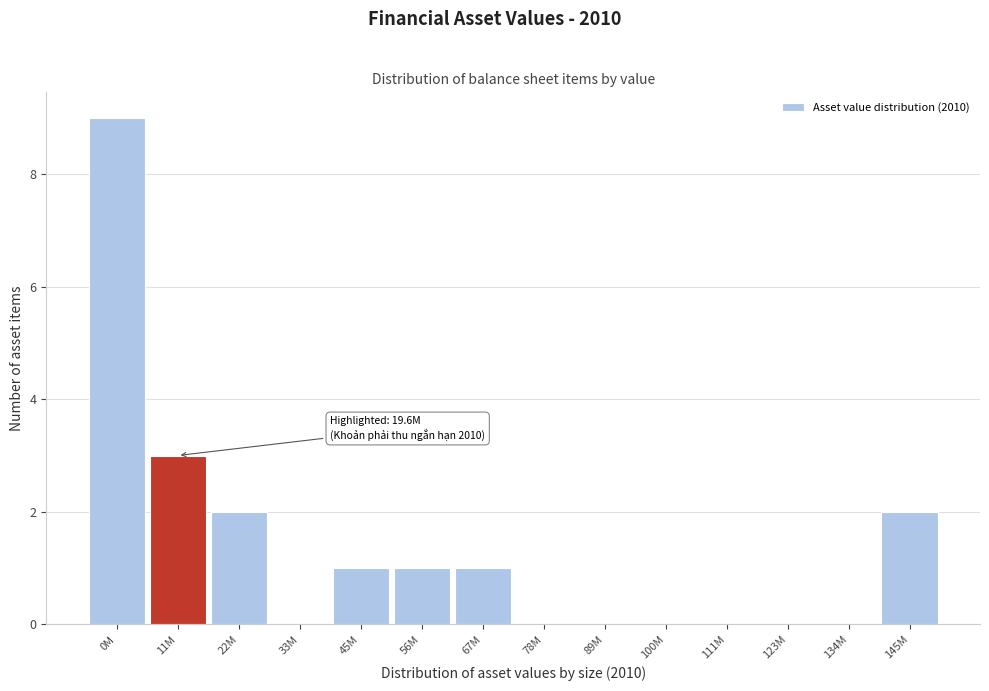

Reading left to right, list all the values displayed in this chart.

0M=9	11M=3	22M=2	33M=0	45M=1	56M=1	67M=1	78M=0	89M=0	100M=0	111M=0	123M=0	134M=0	145M=2